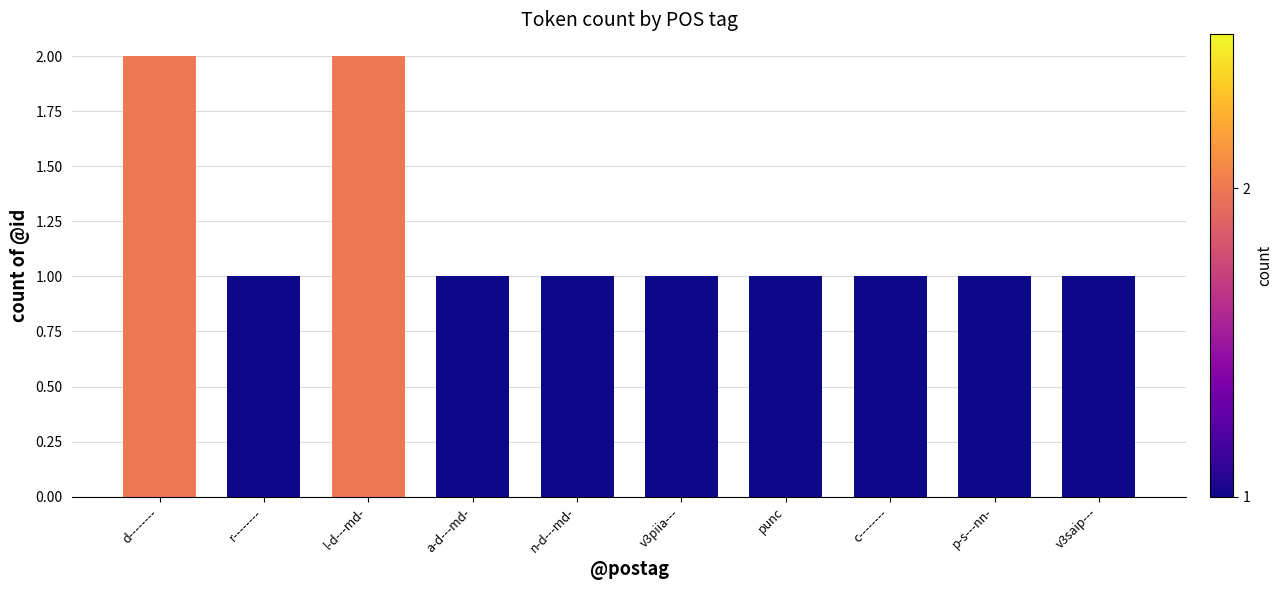

What is the value of the 4th bar from the left?

1